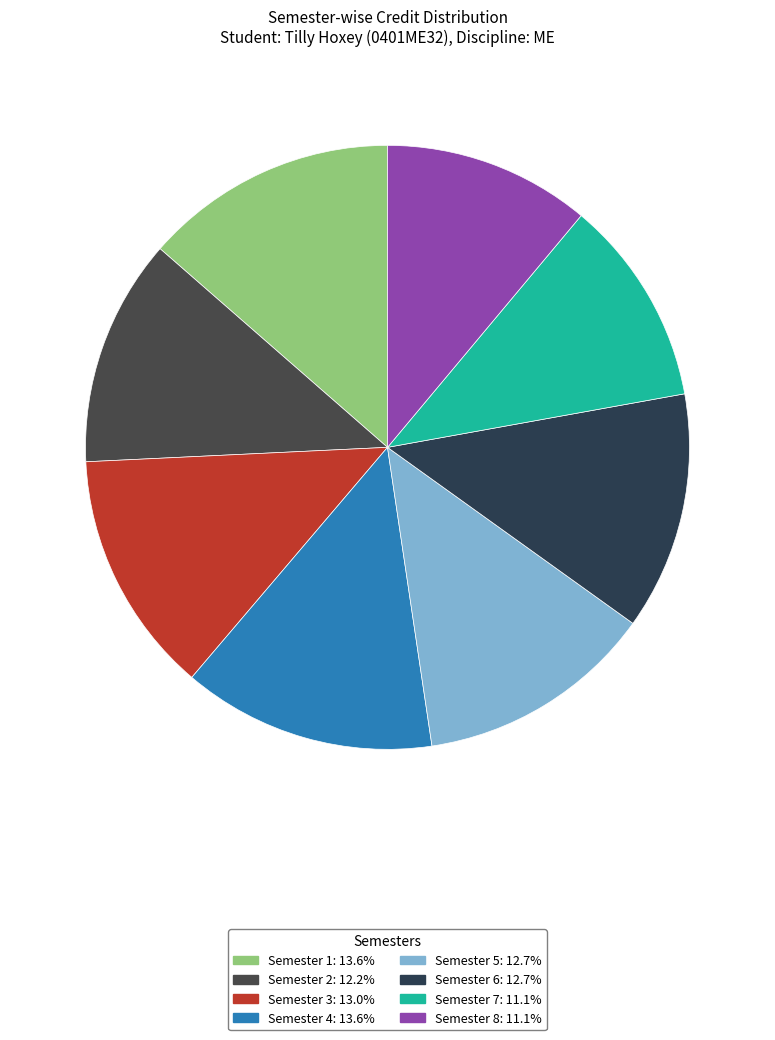

What is the total percentage of Semester 8 and Semester 1?

24.7%